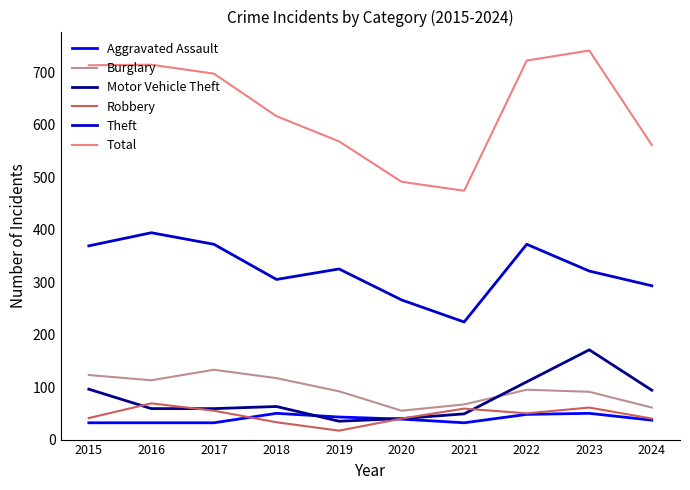

What is the greatest value displayed?

741